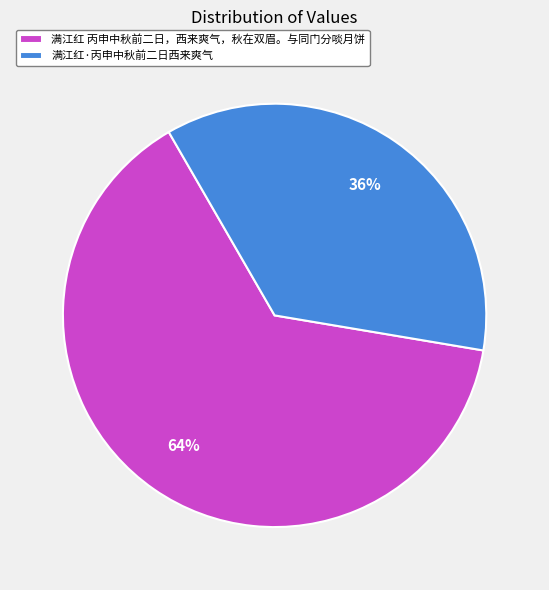

To the nearest percent, what is the difference between the largest and smallest slice percentages?

28%